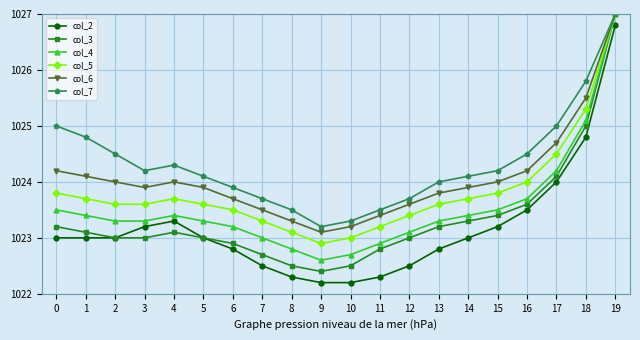

Reading right to left, transcribe all the data shown in this chart.

col_2: 19=1026.8	18=1024.8	17=1024.0	16=1023.5	15=1023.2	14=1023.0	13=1022.8	12=1022.5	11=1022.3	10=1022.2	9=1022.2	8=1022.3	7=1022.5	6=1022.8	5=1023.0	4=1023.3	3=1023.2	2=1023.0	1=1023.0	0=1023.0
col_3: 19=1027.0	18=1025.0	17=1024.1	16=1023.6	15=1023.4	14=1023.3	13=1023.2	12=1023.0	11=1022.8	10=1022.5	9=1022.4	8=1022.5	7=1022.7	6=1022.9	5=1023.0	4=1023.1	3=1023.0	2=1023.0	1=1023.1	0=1023.2
col_4: 19=1027.0	18=1025.1	17=1024.2	16=1023.7	15=1023.5	14=1023.4	13=1023.3	12=1023.1	11=1022.9	10=1022.7	9=1022.6	8=1022.8	7=1023.0	6=1023.2	5=1023.3	4=1023.4	3=1023.3	2=1023.3	1=1023.4	0=1023.5
col_5: 19=1027.0	18=1025.3	17=1024.5	16=1024.0	15=1023.8	14=1023.7	13=1023.6	12=1023.4	11=1023.2	10=1023.0	9=1022.9	8=1023.1	7=1023.3	6=1023.5	5=1023.6	4=1023.7	3=1023.6	2=1023.6	1=1023.7	0=1023.8
col_6: 19=1027.0	18=1025.5	17=1024.7	16=1024.2	15=1024.0	14=1023.9	13=1023.8	12=1023.6	11=1023.4	10=1023.2	9=1023.1	8=1023.3	7=1023.5	6=1023.7	5=1023.9	4=1024.0	3=1023.9	2=1024.0	1=1024.1	0=1024.2
col_7: 19=1027.0	18=1025.8	17=1025.0	16=1024.5	15=1024.2	14=1024.1	13=1024.0	12=1023.7	11=1023.5	10=1023.3	9=1023.2	8=1023.5	7=1023.7	6=1023.9	5=1024.1	4=1024.3	3=1024.2	2=1024.5	1=1024.8	0=1025.0